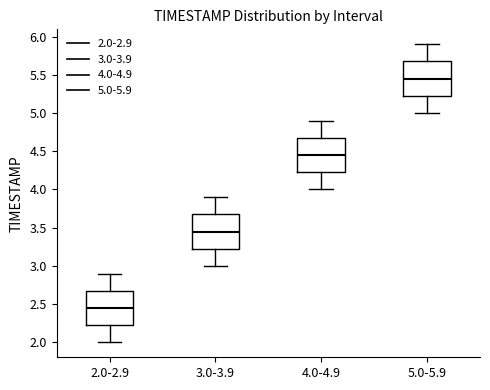

Which box's median line is the highest?

5.0-5.9